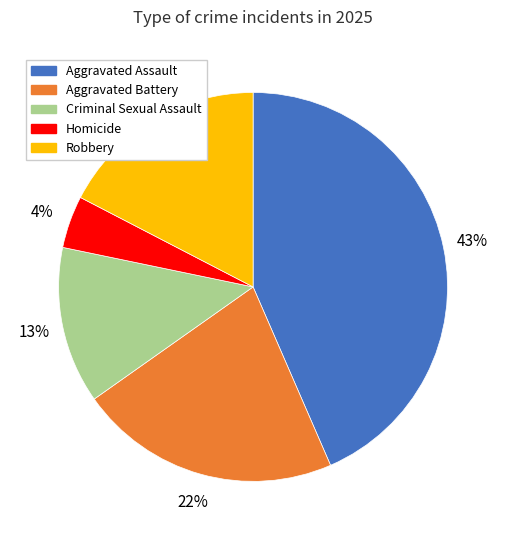

Does Aggravated Battery represent more than half of the total?

No